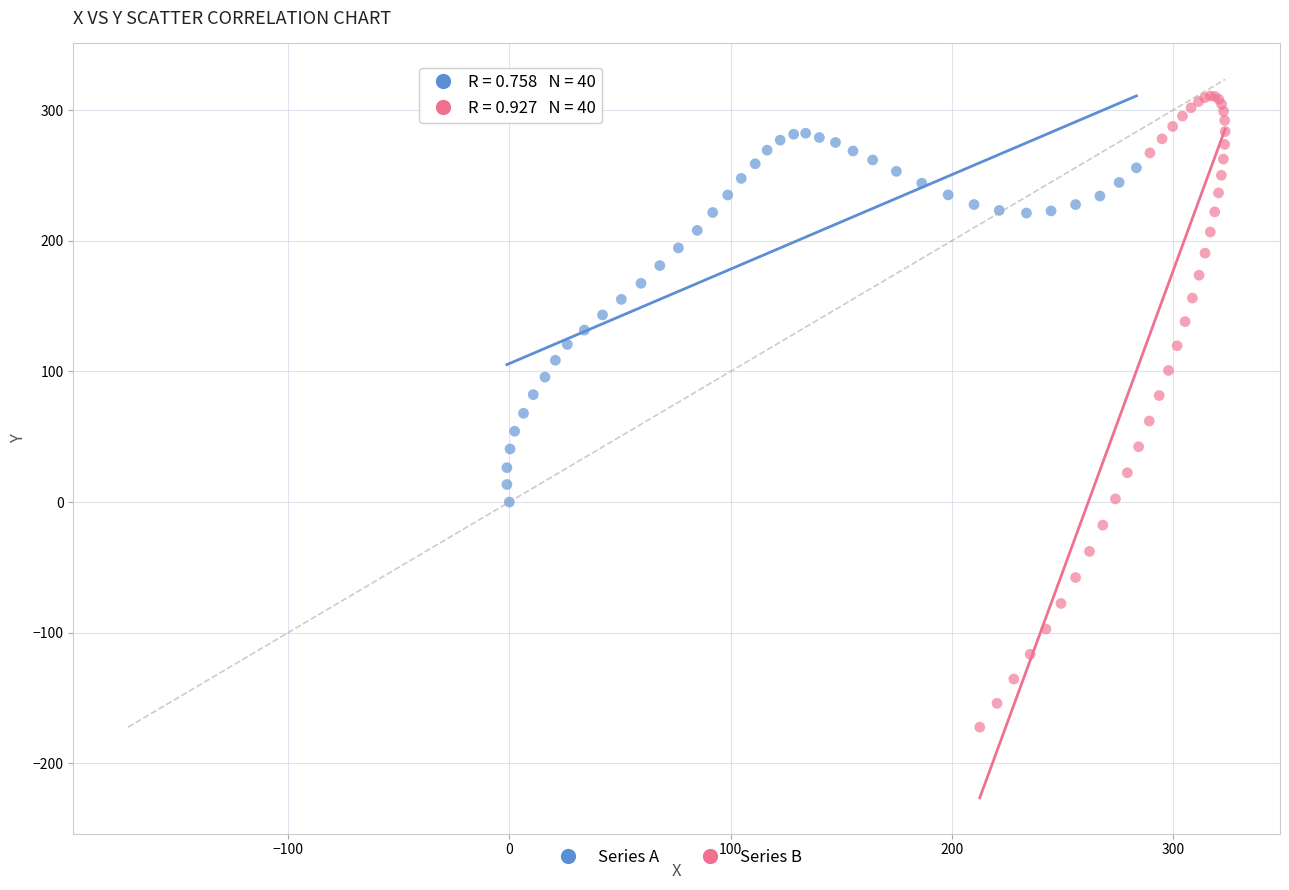

Which series has the largest Y range (max minus min)?

Series B